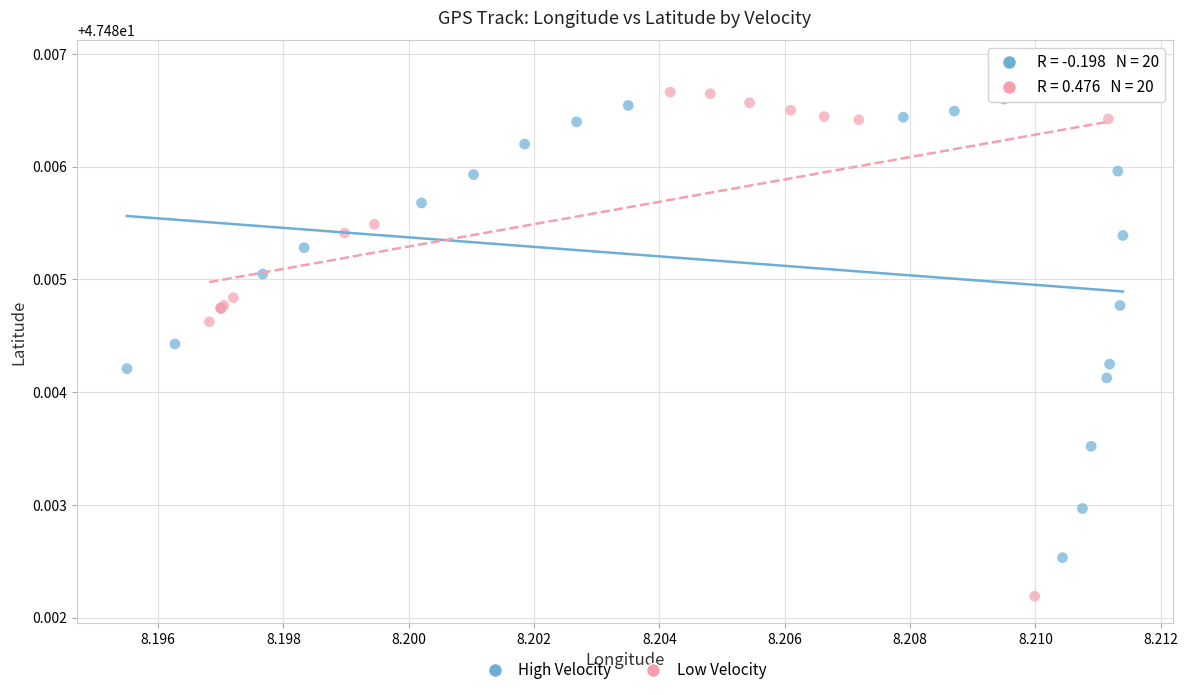

Which series has the widest spread of Y values?

Low Velocity